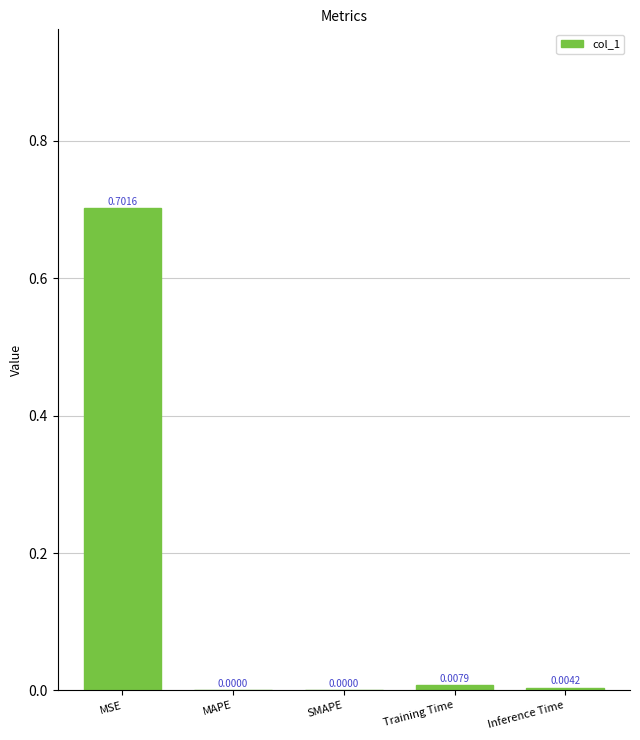

The value at Inference Time is 0.0. True or false?

True